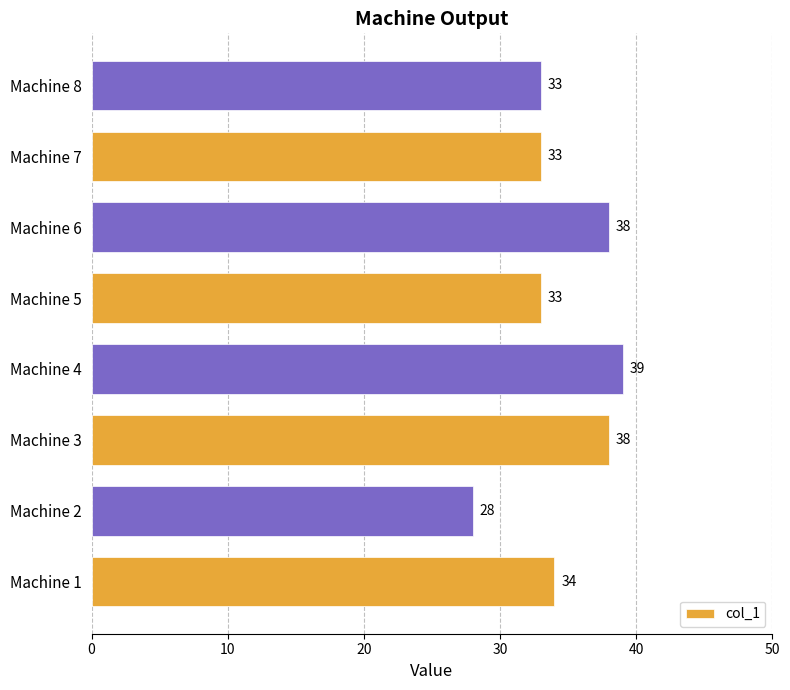

Read the value at Machine 1, to the nearest 5.

35